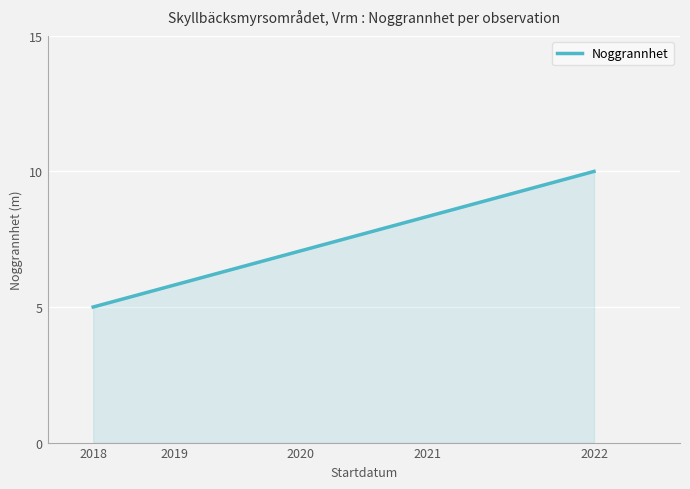

What is the maximum value shown in the chart?

10.0